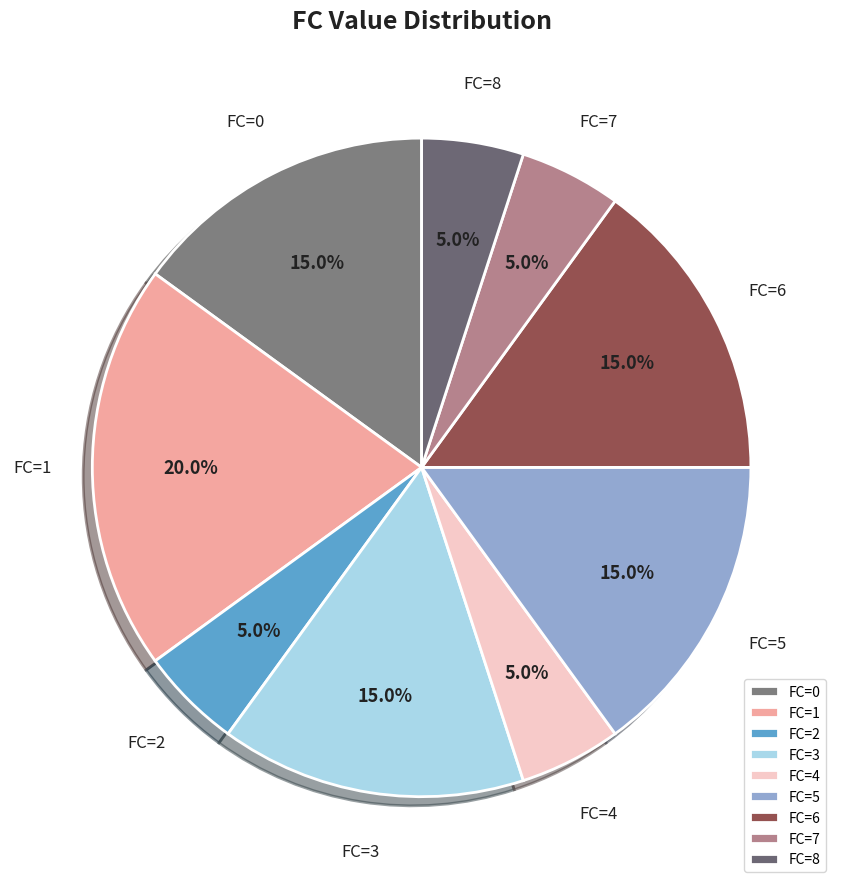

Which has a higher value, FC=4 or FC=5?

FC=5